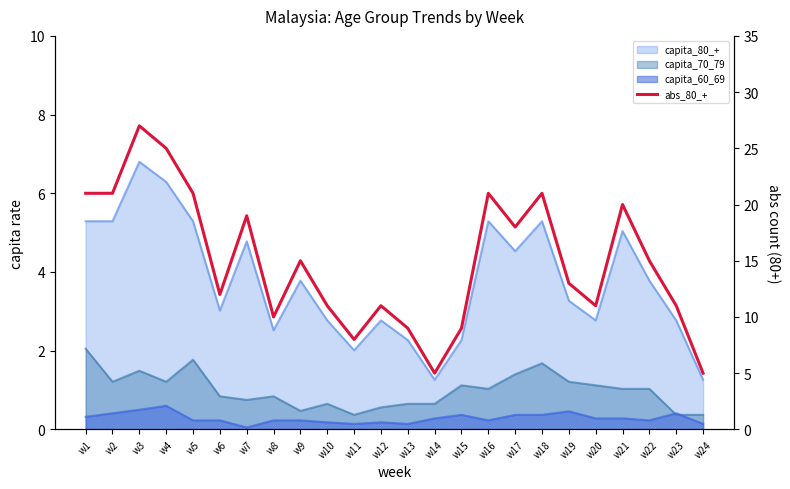

Which label corresponds to the largest value in the chart?

w3